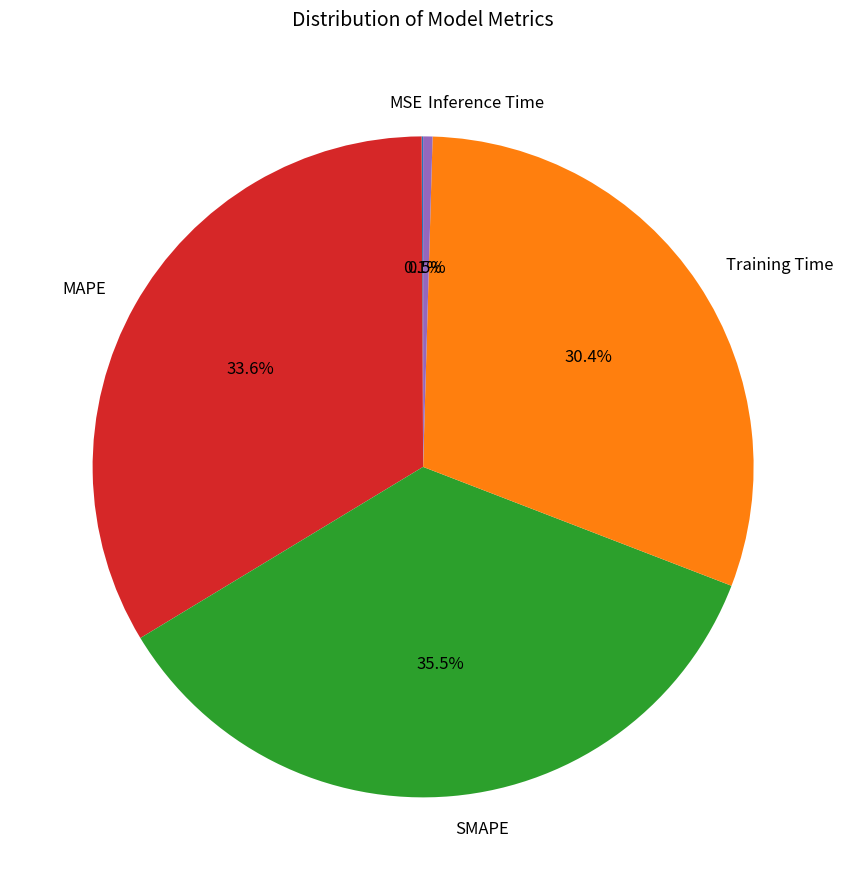

Which category has the biggest portion of the pie?

SMAPE